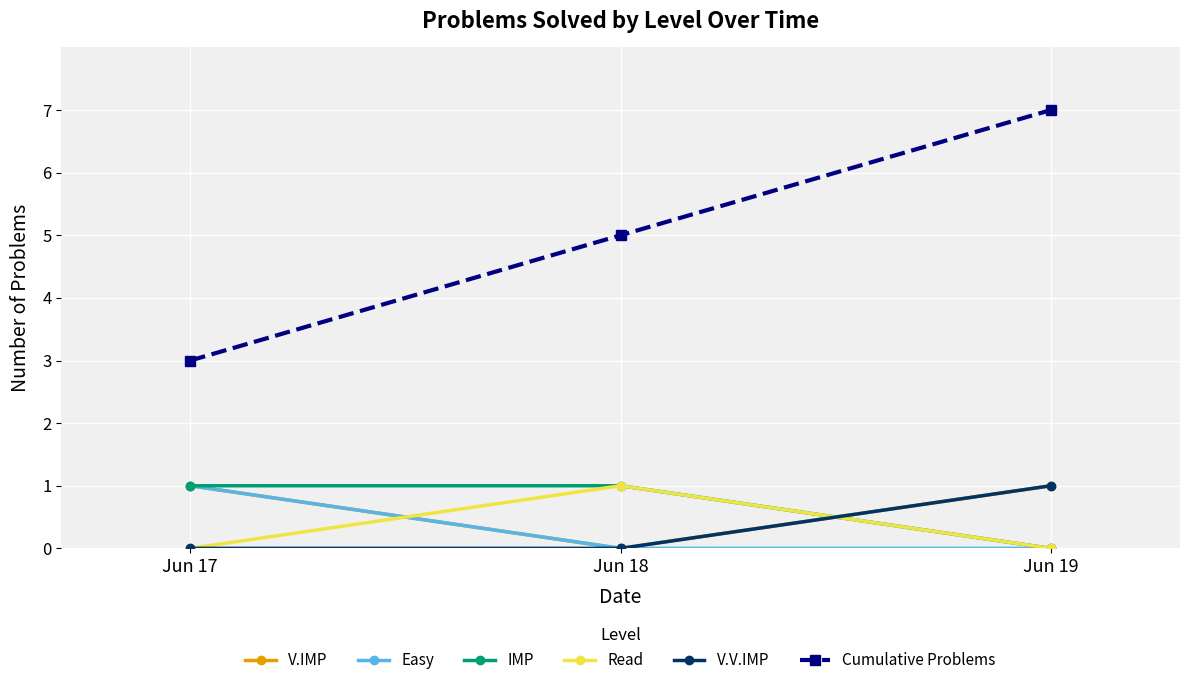

Reading left to right, extract all data points from this chart.

V.IMP: 1	0	1
Easy: 1	0	0
IMP: 1	1	0
Read: 0	1	0
V.V.IMP: 0	0	1
Cumulative Problems: 3	5	7